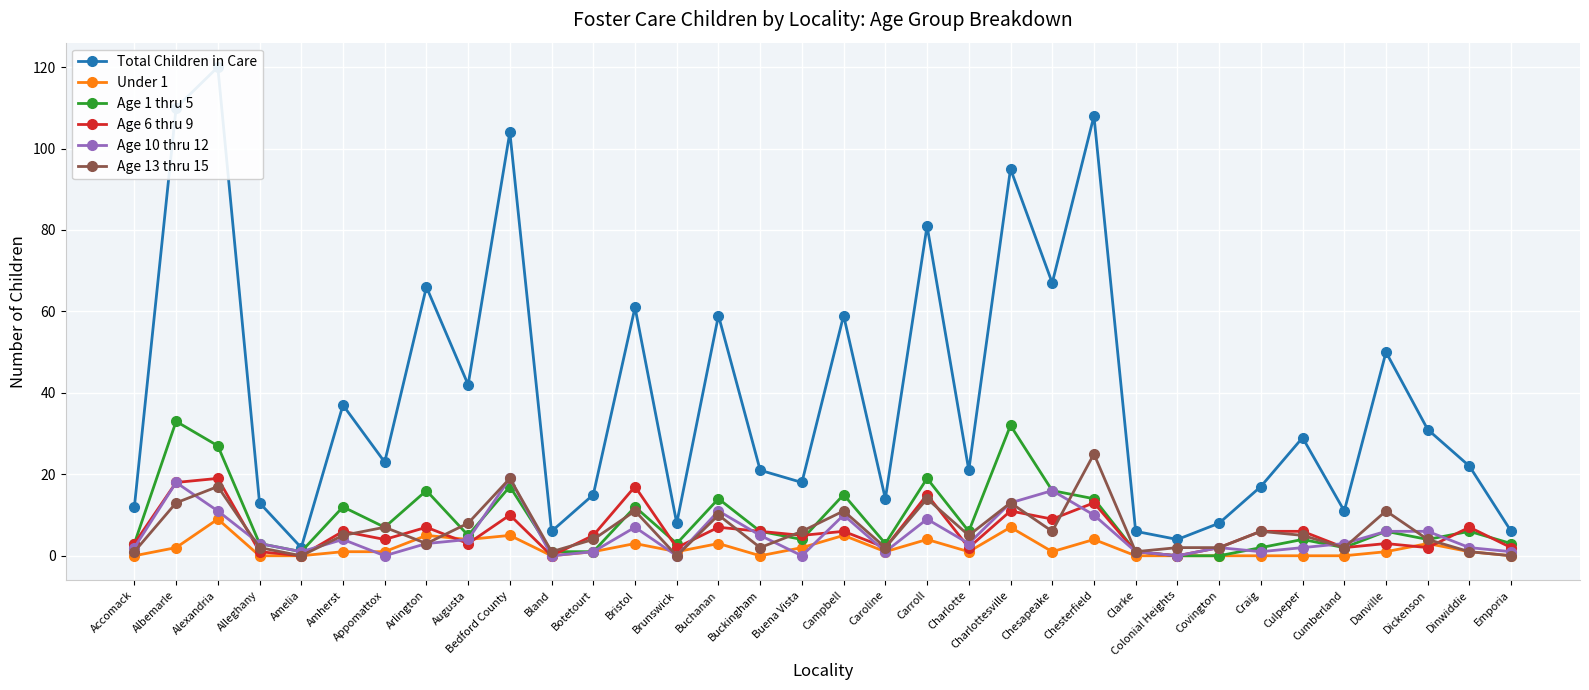

Which series has the widest spread of values?

Total Children in Care